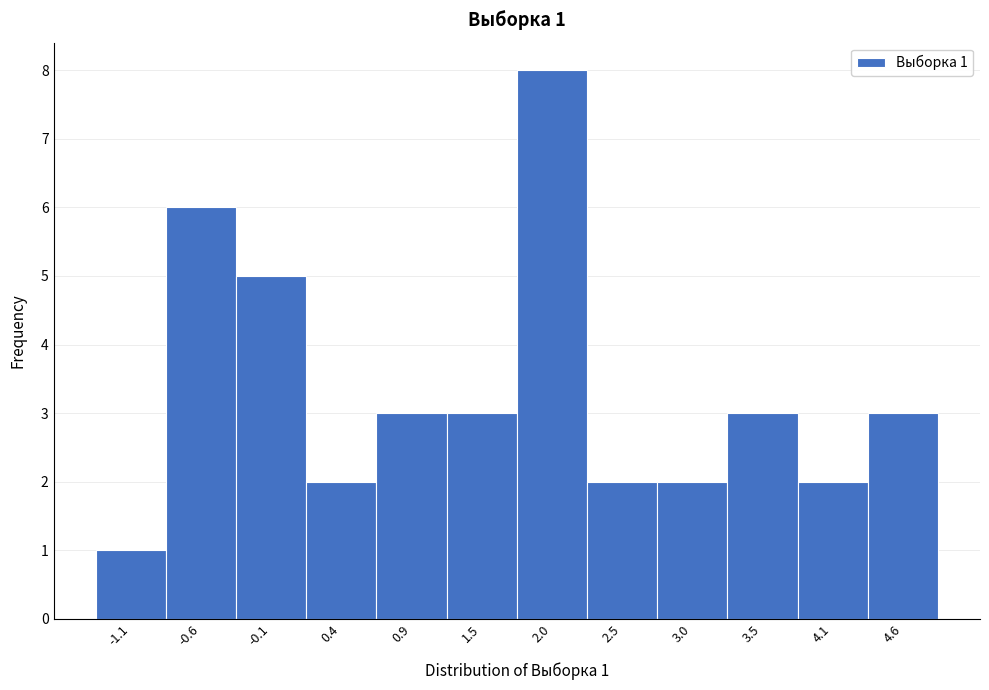

Over which range of the x-axis is the bar tallest?

1.7 to 2.2